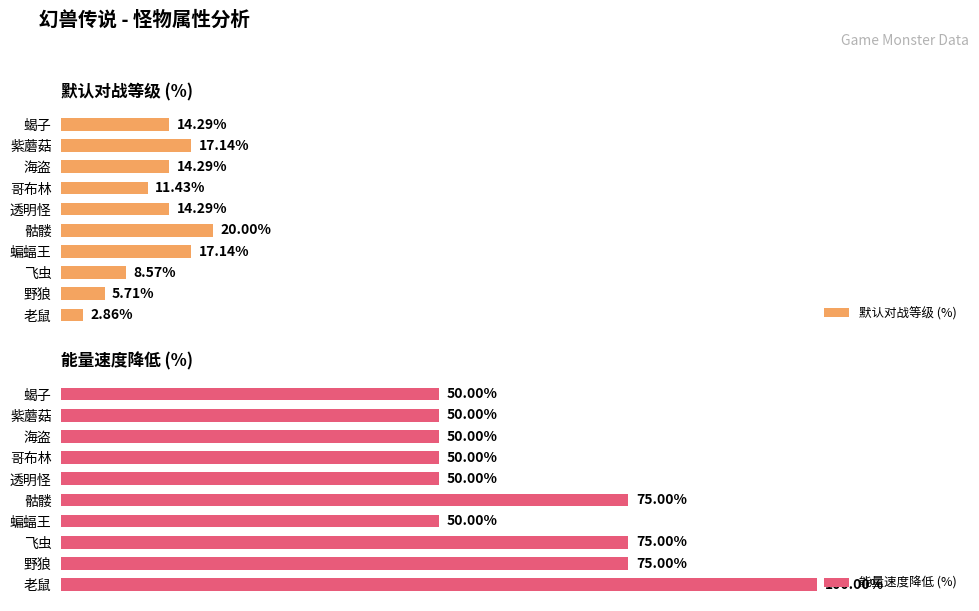

List the series in order of their peak value, highest first.

能量速度降低 (%), 默认对战等级 (%)